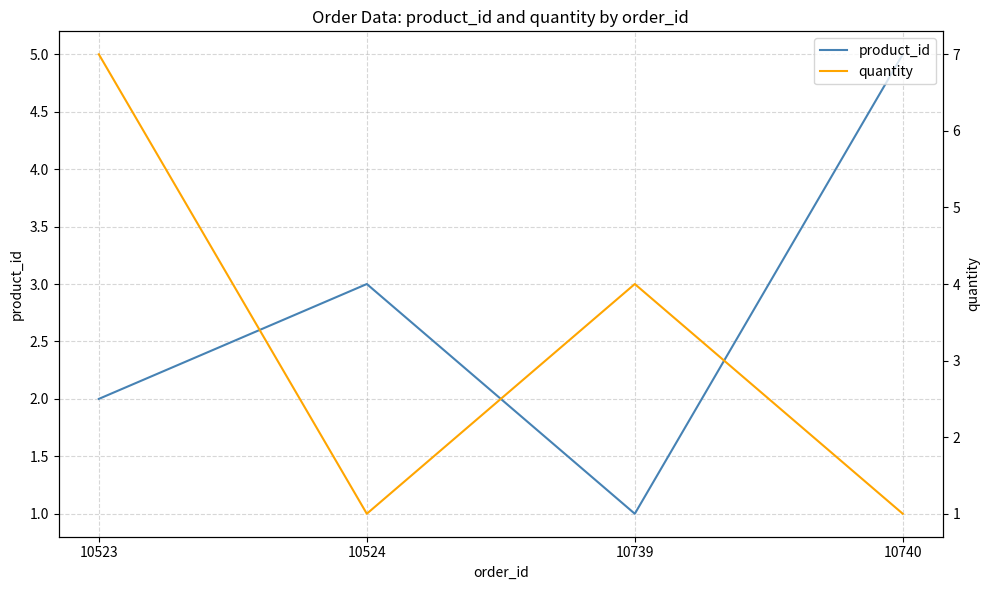

Which category has the lowest value in the product_id series?

10739